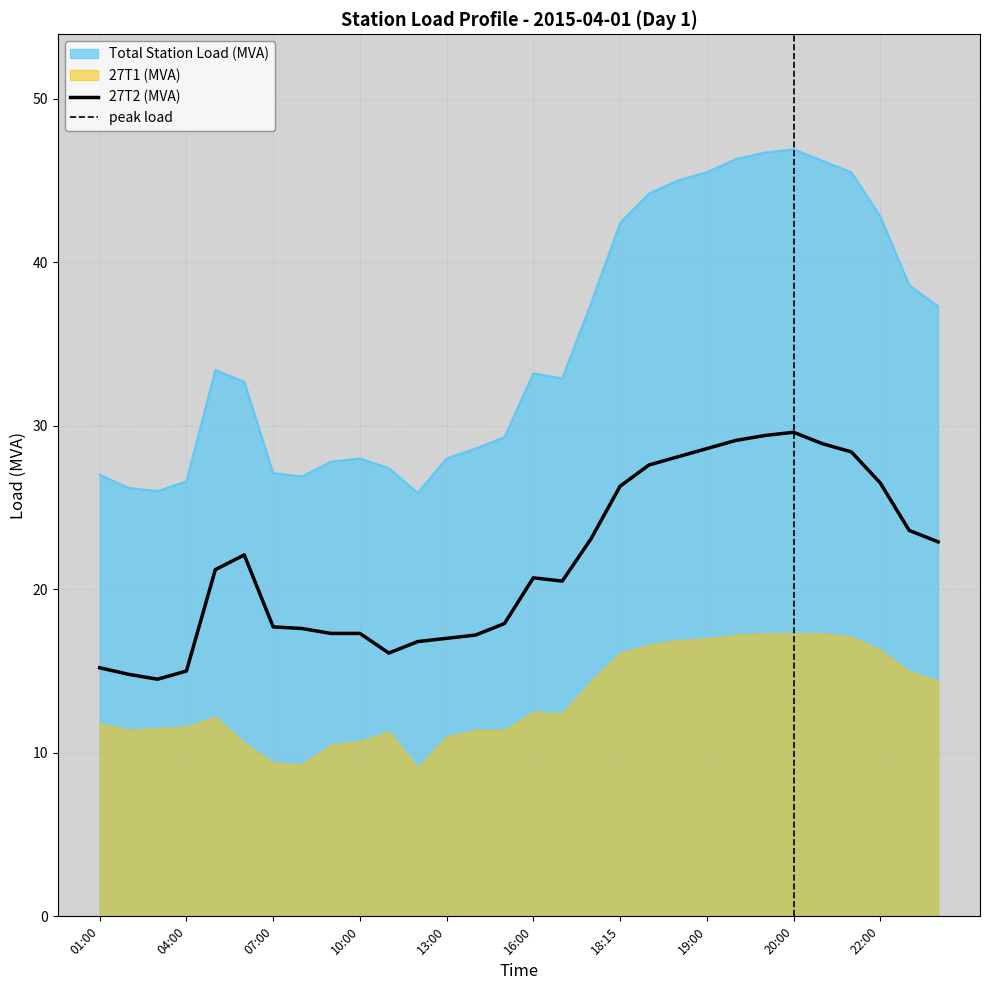

How many interior local peaks does the 27T2 (MVA) series have?

3